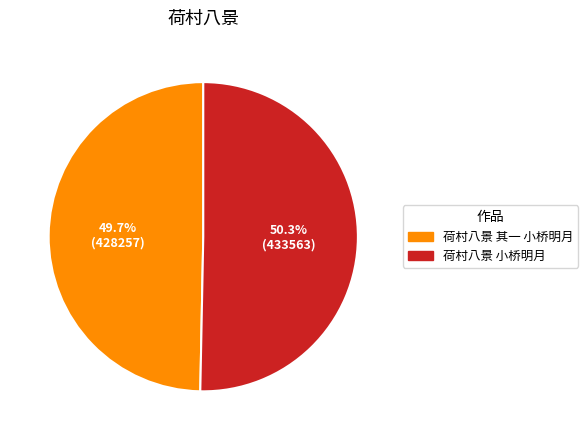

To the nearest percent, what portion does 荷村八景 小桥明月 represent?

50%